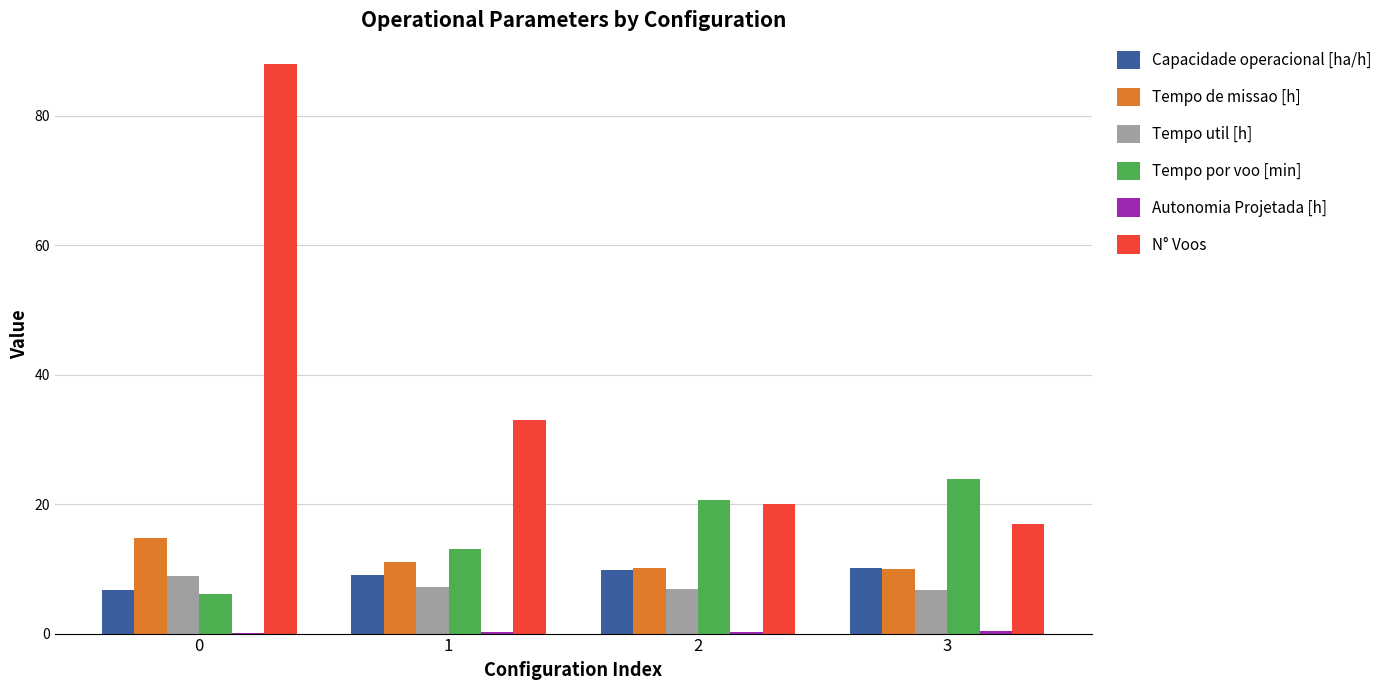

Which series changed the most between 0 and 1?

N° Voos